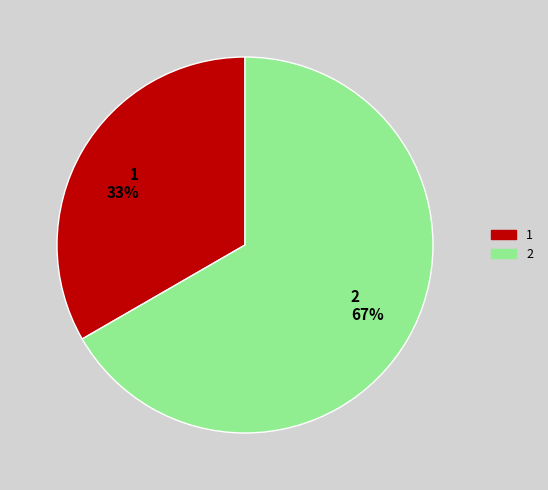

Which category has the smallest portion of the pie?

1